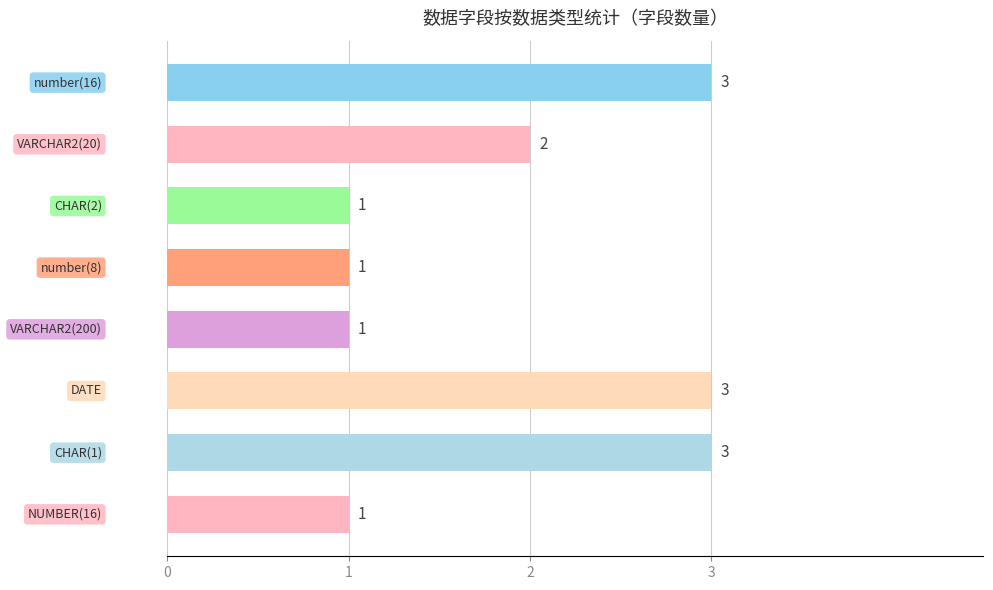

Count the values in the range 1 to 3.

8